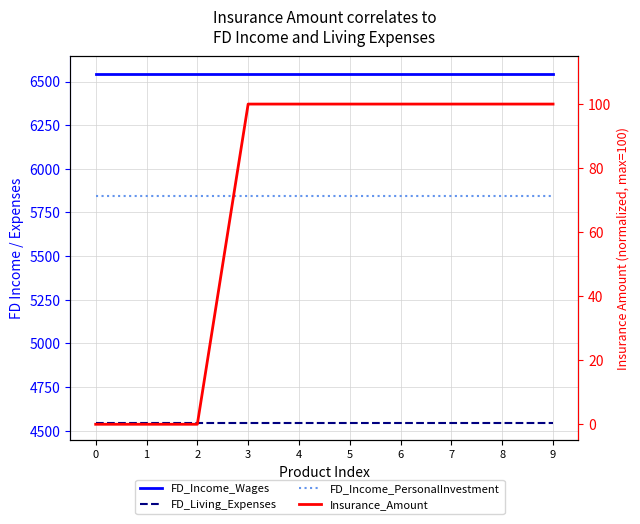

Reading left to right, list all the values displayed in this chart.

FD_Income_Wages: 6546	6546	6546	6546	6546	6546	6546	6546	6546	6546
FD_Living_Expenses: 4545	4545	4545	4545	4545	4545	4545	4545	4545	4545
FD_Income_PersonalInvestment: 5844	5844	5844	5844	5844	5844	5844	5844	5844	5844
Insurance_Amount: 0	0	0	100	100	100	100	100	100	100